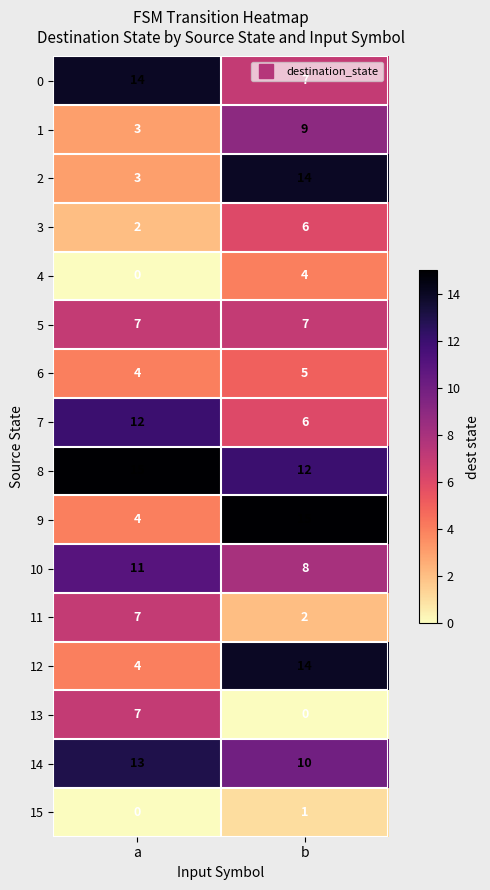

Which category has the highest value in the 14 series?

a